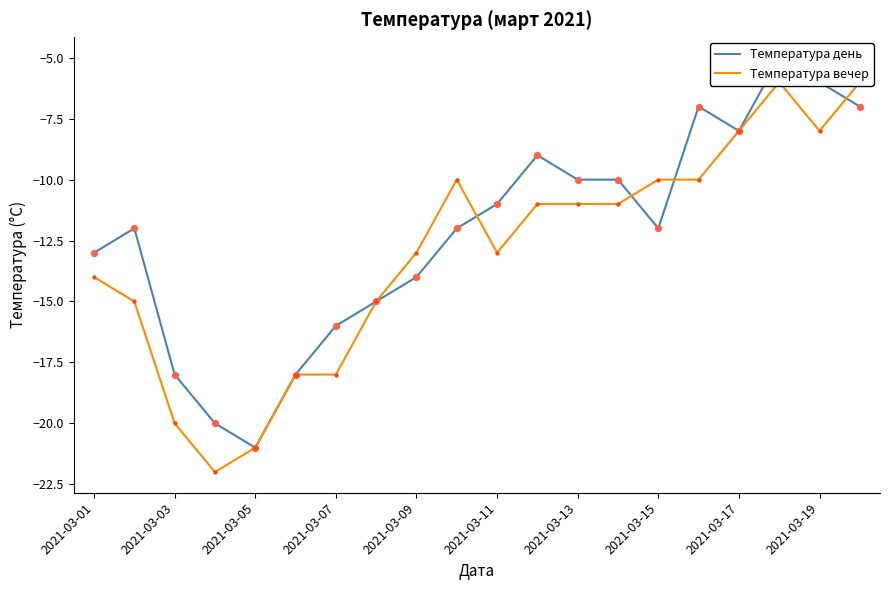

At which category is the sum across all series the highest?

17